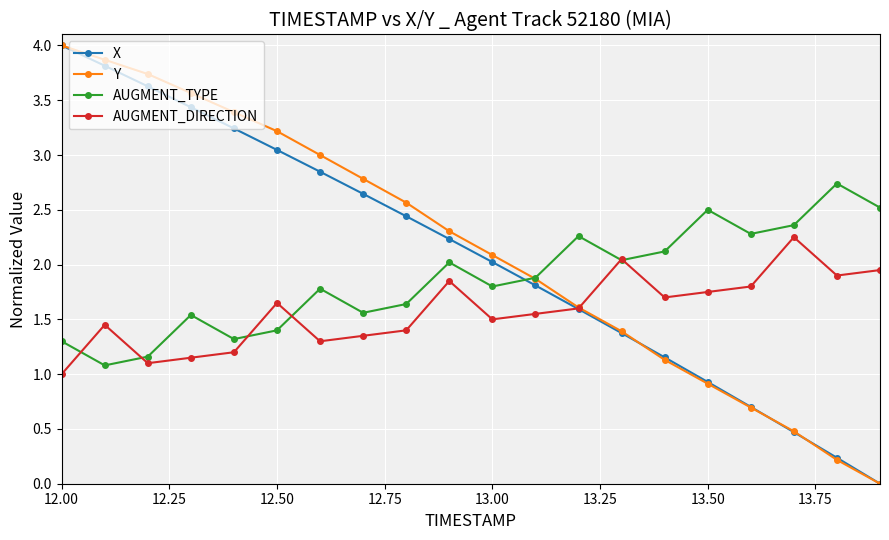

What is the maximum value shown in the chart?

4.0